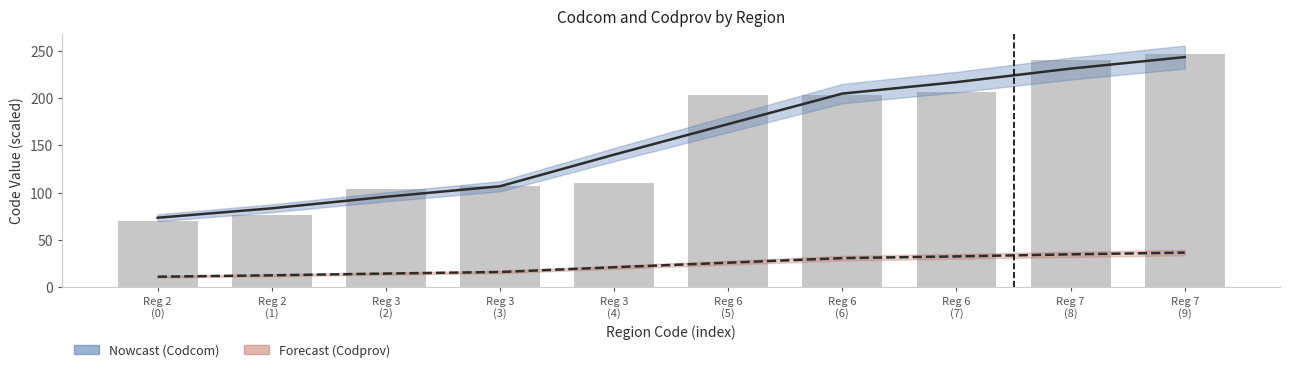

What is the average value of the Codcom series?

156.8